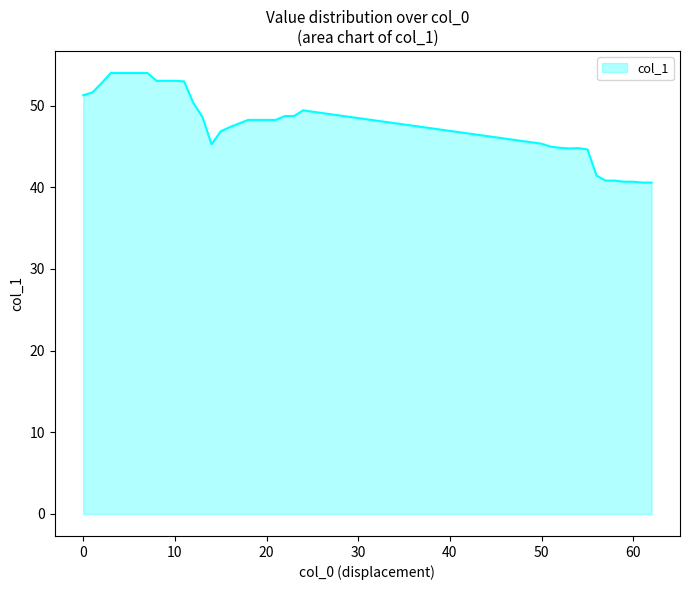

What is the maximum value shown in the chart?

54.0